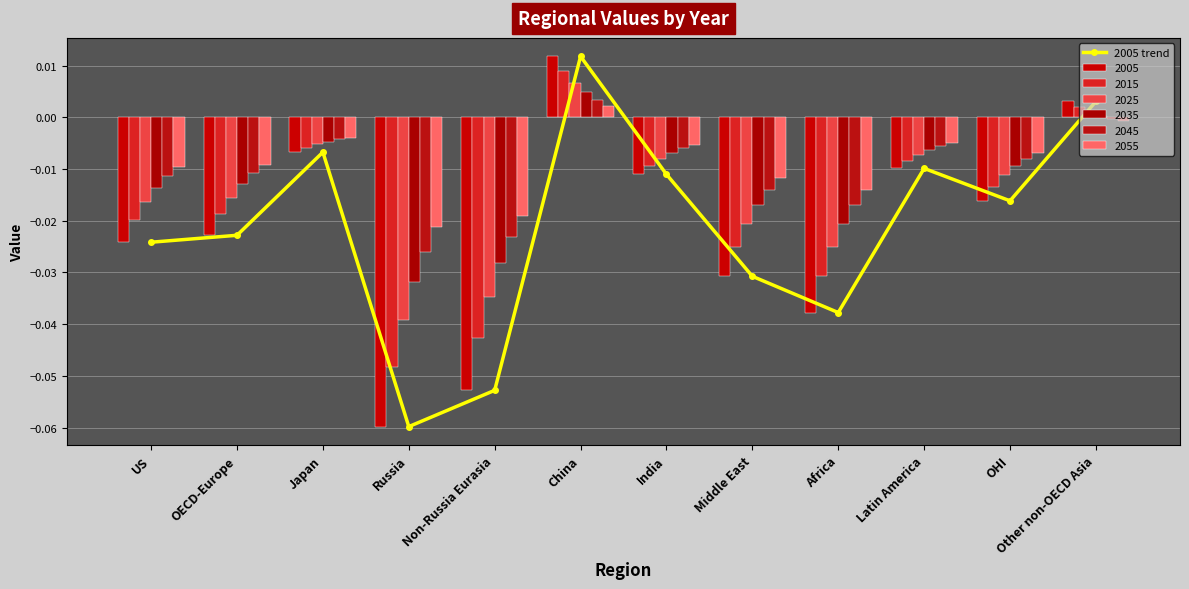

At which label does the data first exceed 0?

China